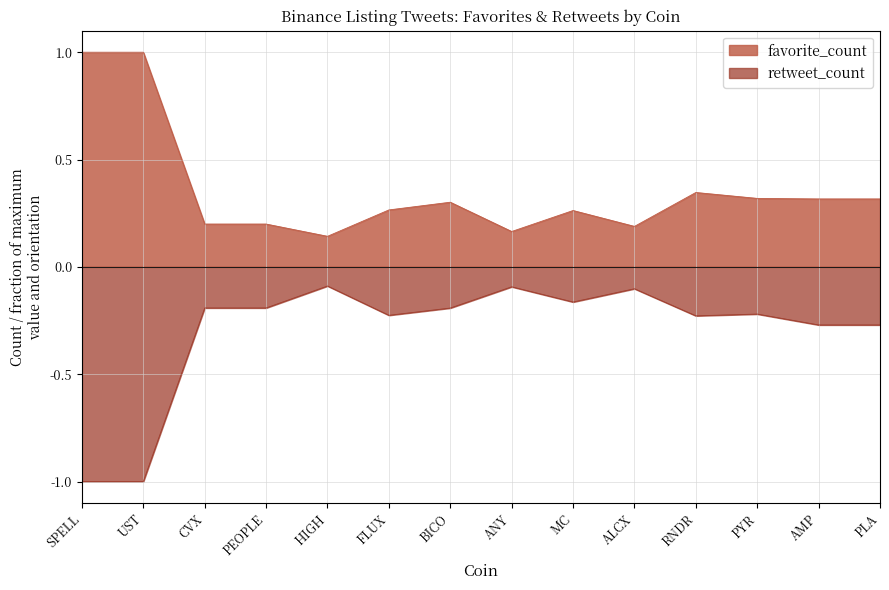

What is the smallest value displayed?

-1.0